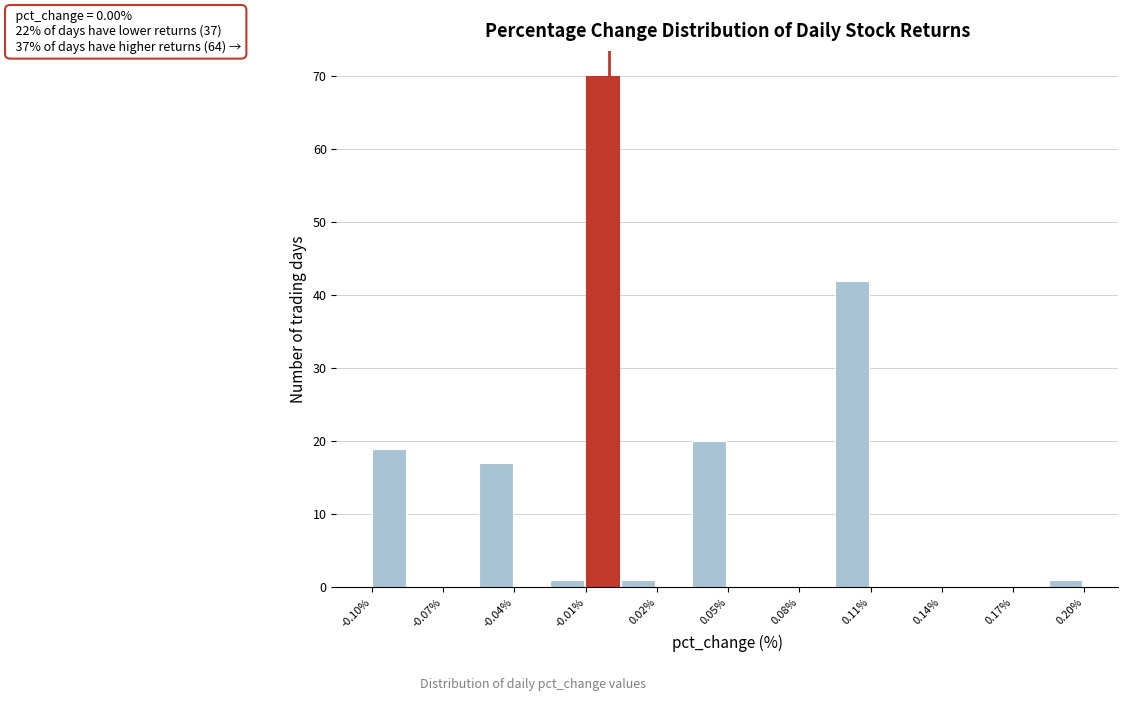

Around what value on the x-axis is the tallest bar? Give the approximate position of its centre, as read against the axis.

-0.005